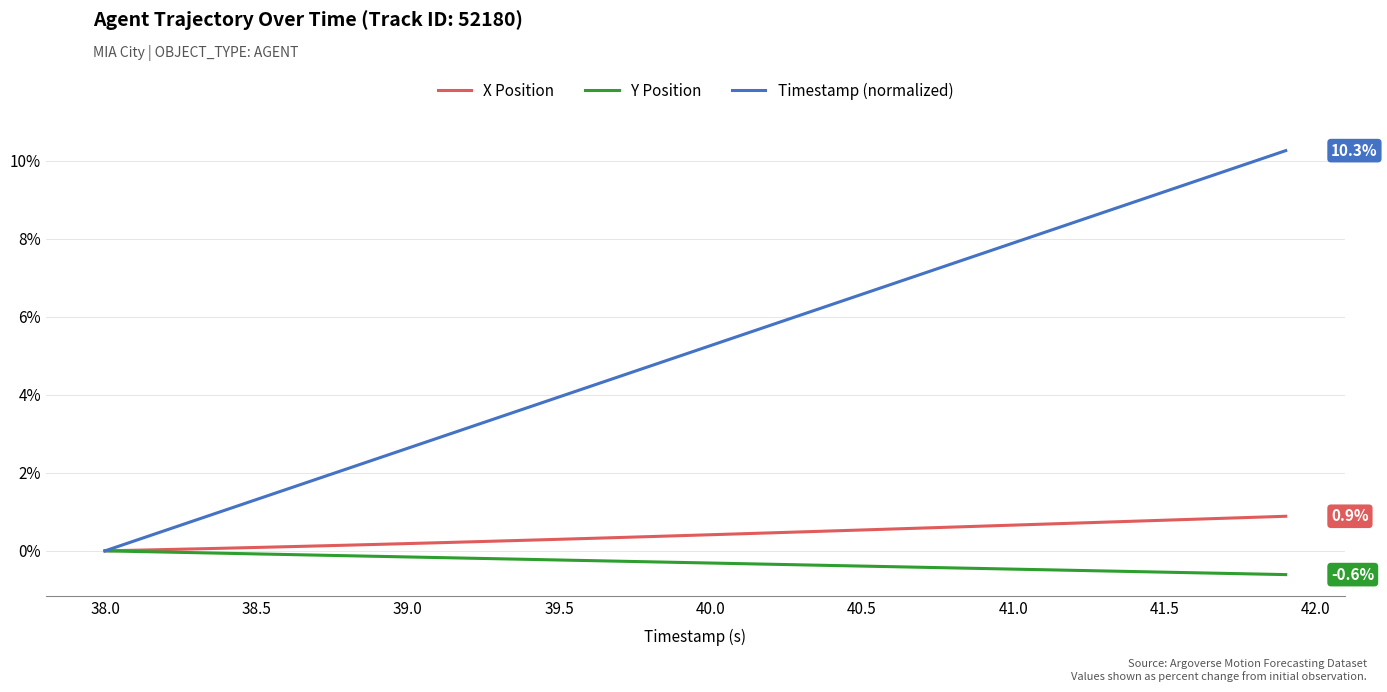

Does the chart have visible grid lines?

Yes